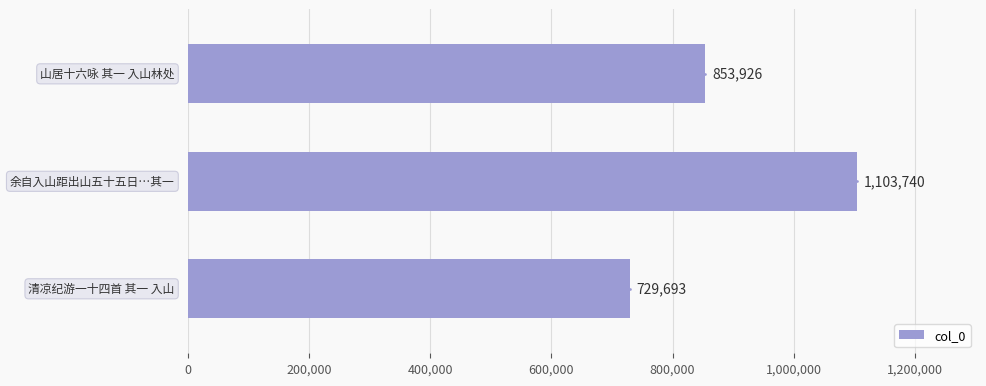

What is the minimum value shown in the chart?

729693